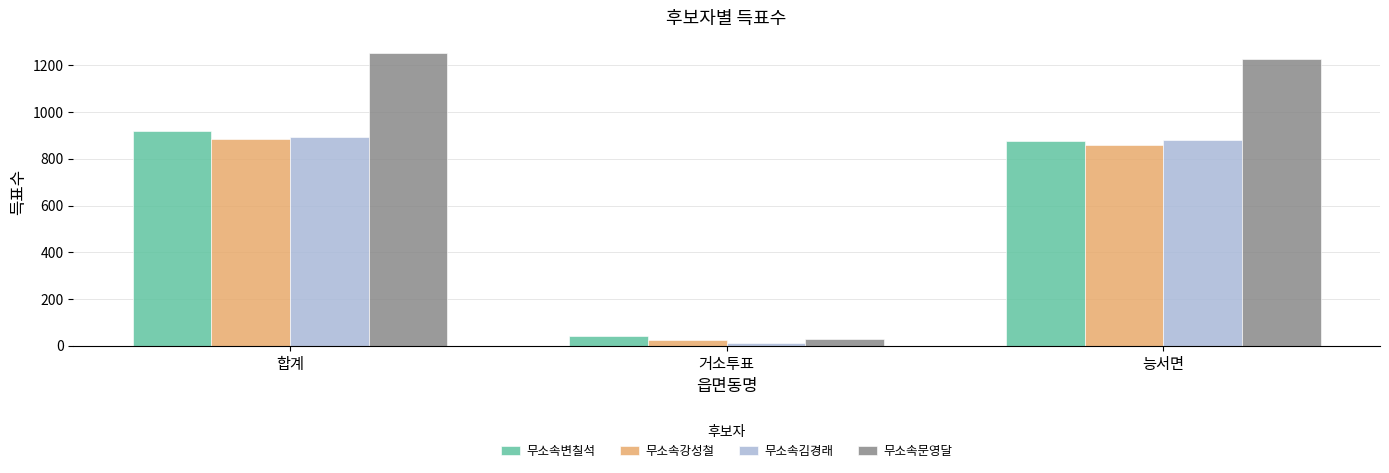

Which series changed the most between 거소투표 and 능서면?

무소속문영달